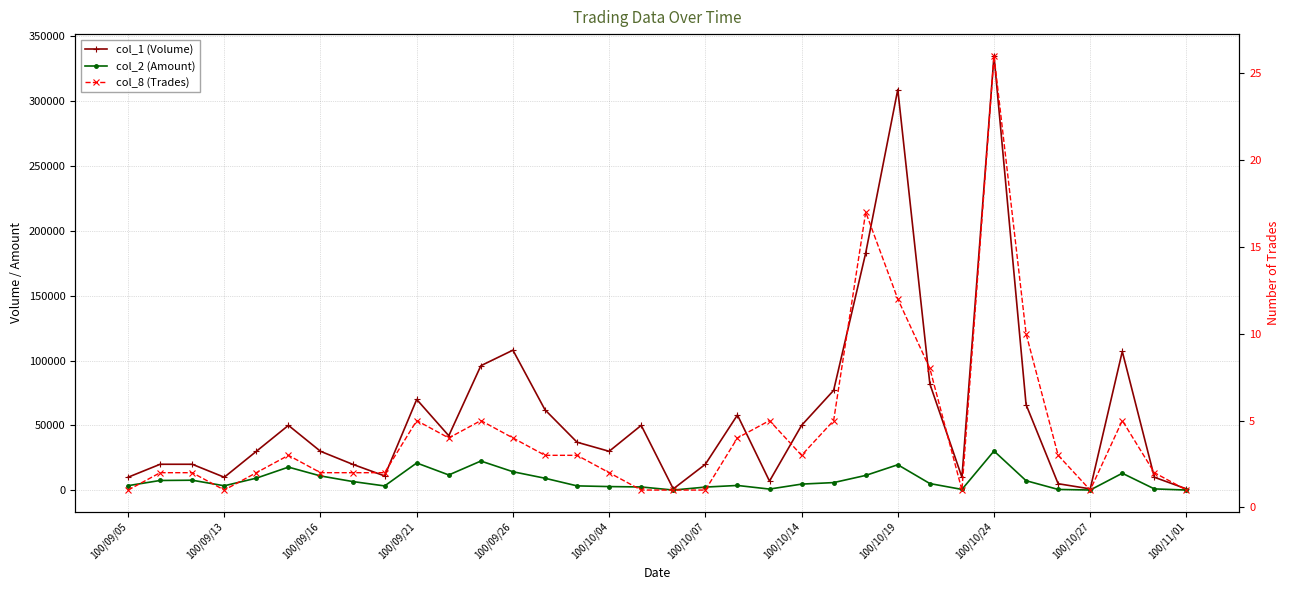

What are all the series names shown in the legend?

col_1 (Volume), col_2 (Amount), col_8 (Trades)